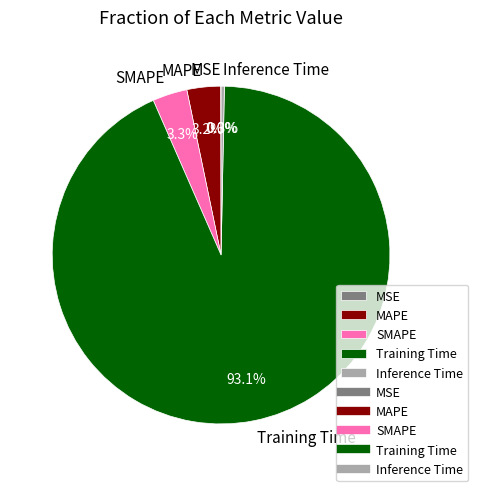

To the nearest percent, what percentage of the pie is SMAPE?

3%